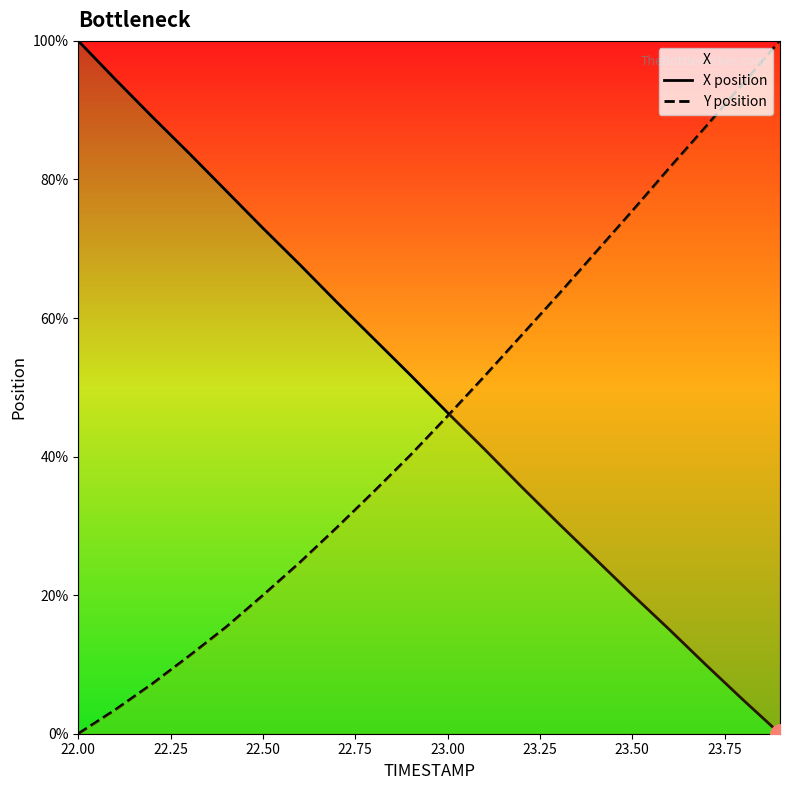

What are all the series names shown in the legend?

X position, Y position